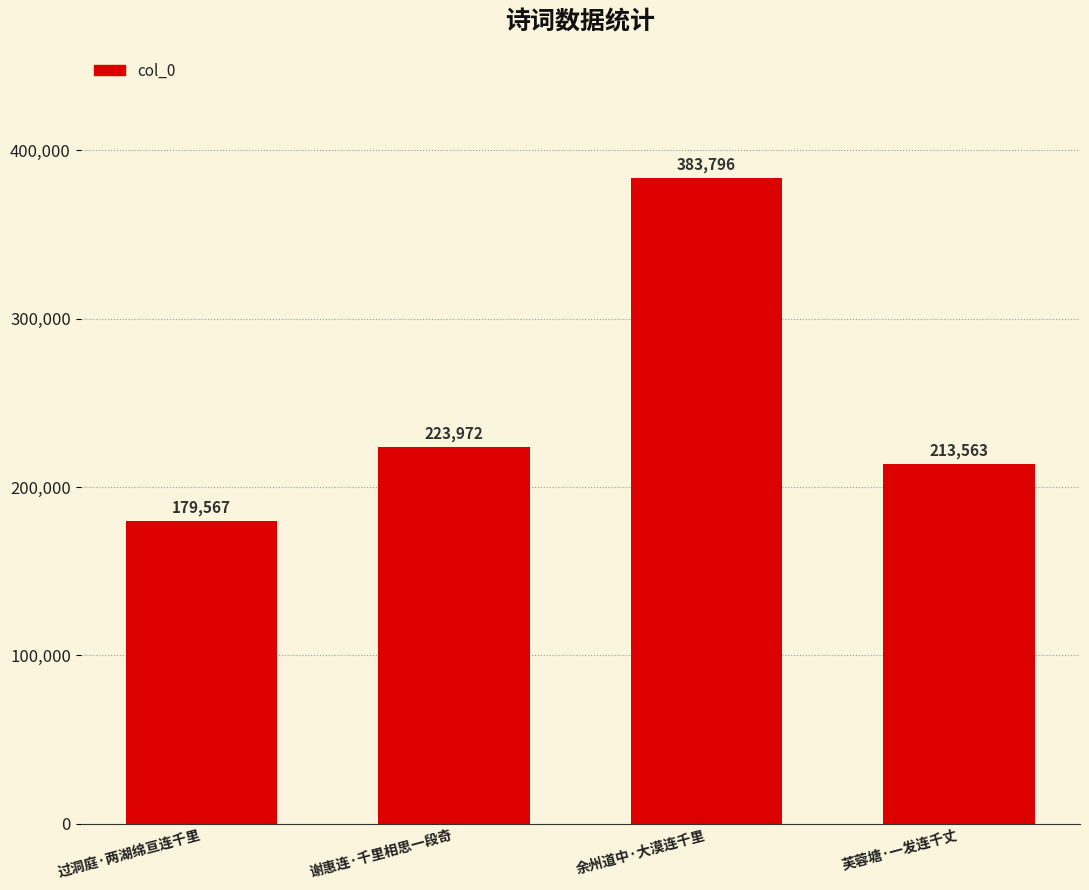

What is the difference between the maximum and minimum values?

204229